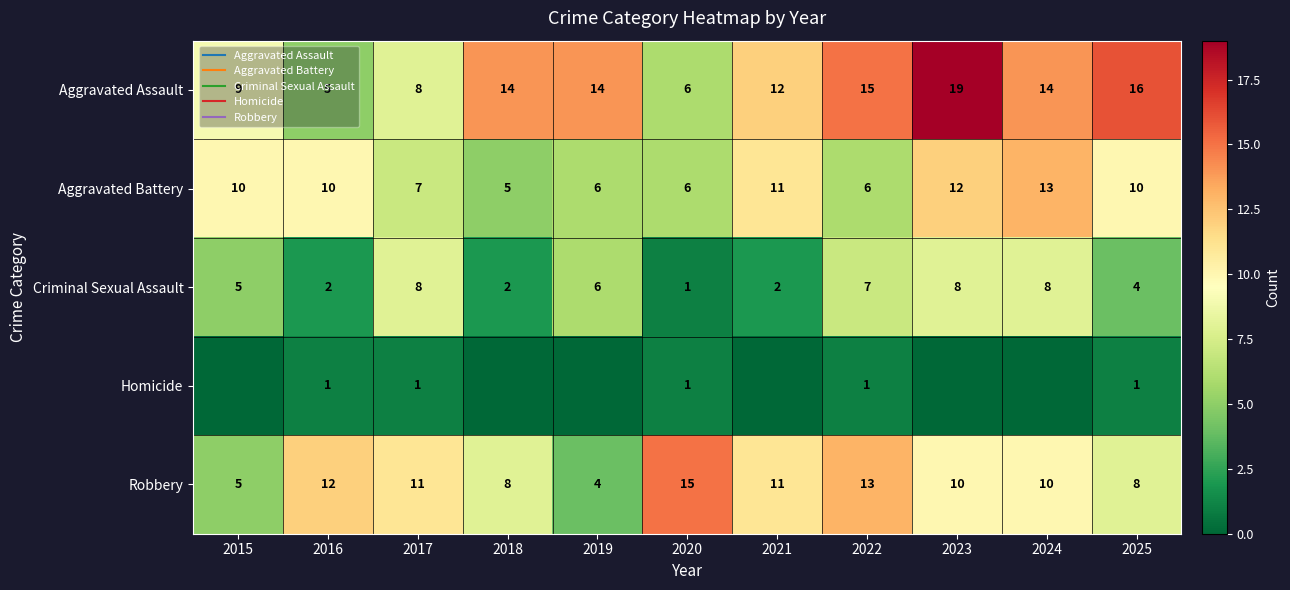

What is the total value across all series at 2025?

39